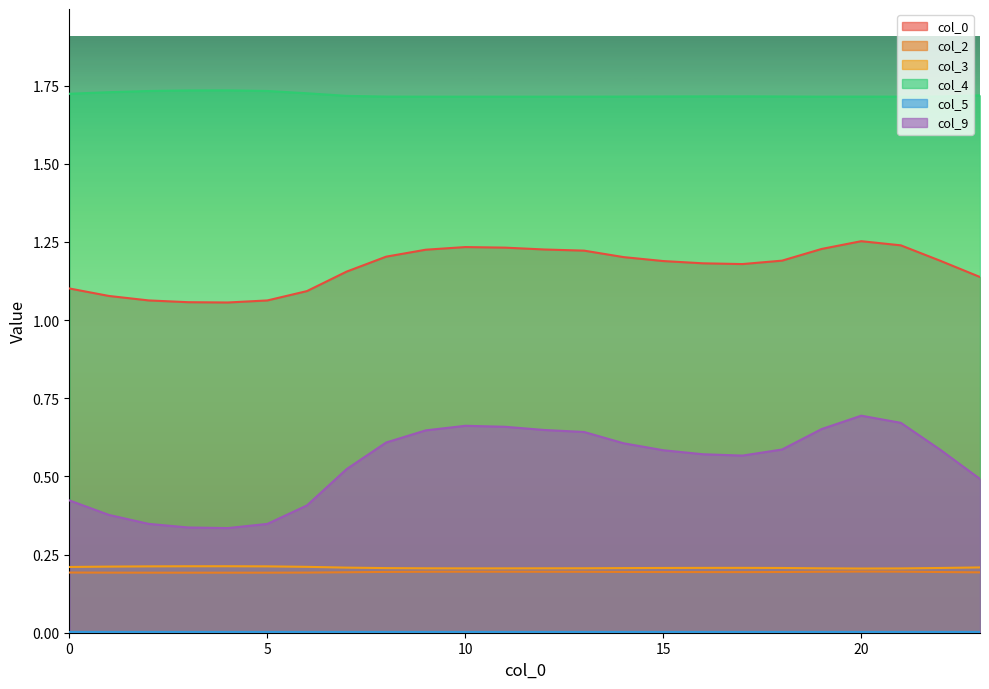

What is the total value across all series at 20?

4.1